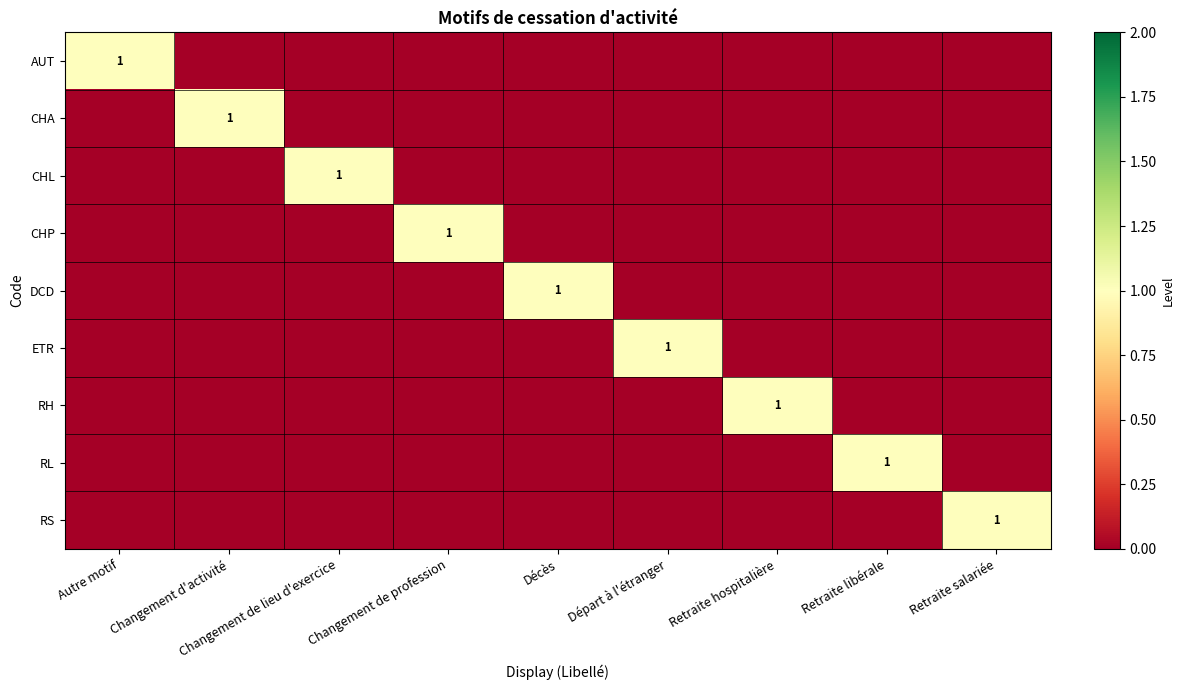

What is the difference between the highest and lowest values at Départ à l'étranger?

1